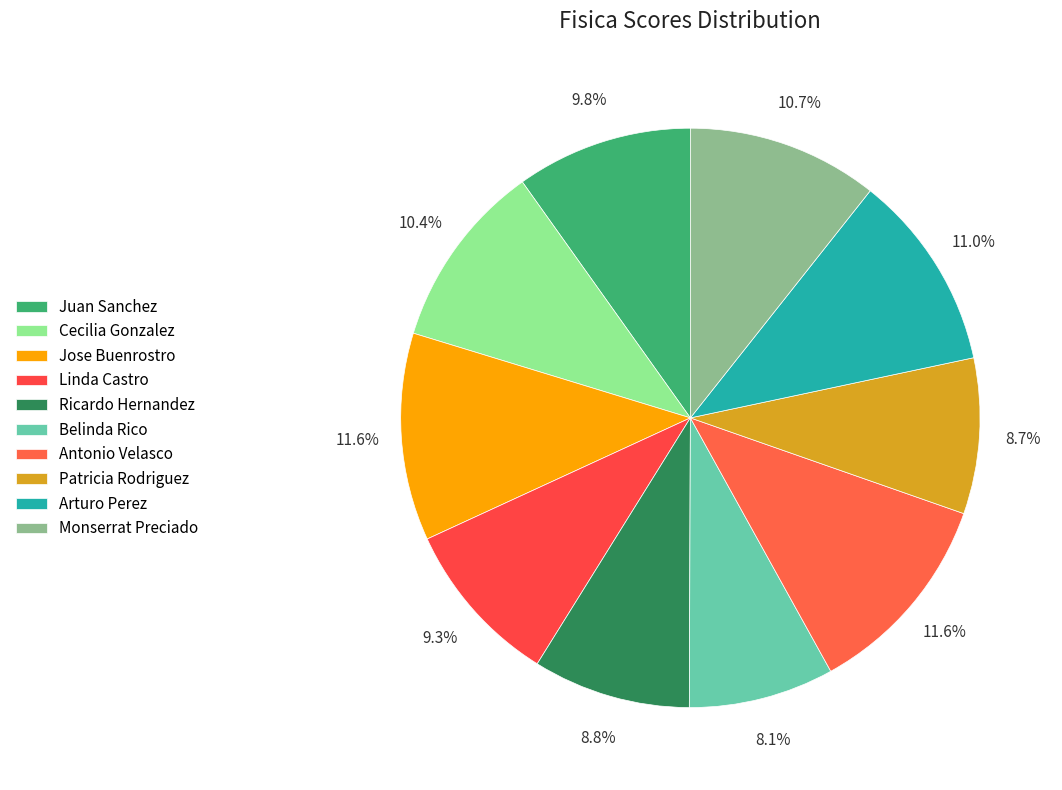

The Patricia Rodriguez slice represents 14% of the pie. True or false?

False